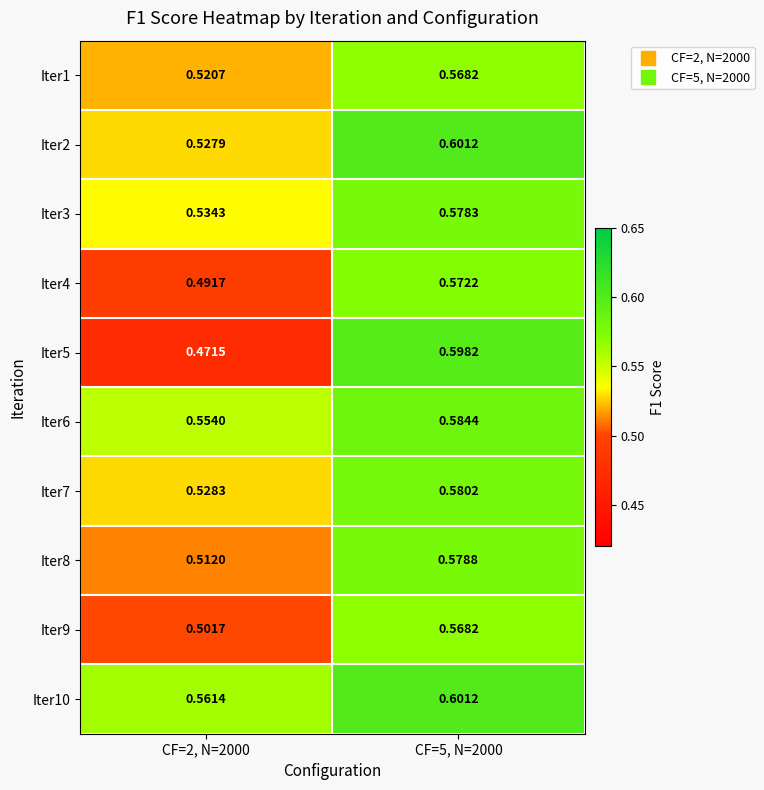

Is the value of Iter3 at CF=2, N=2000 greater than the value of Iter5 at CF=2, N=2000?

Yes